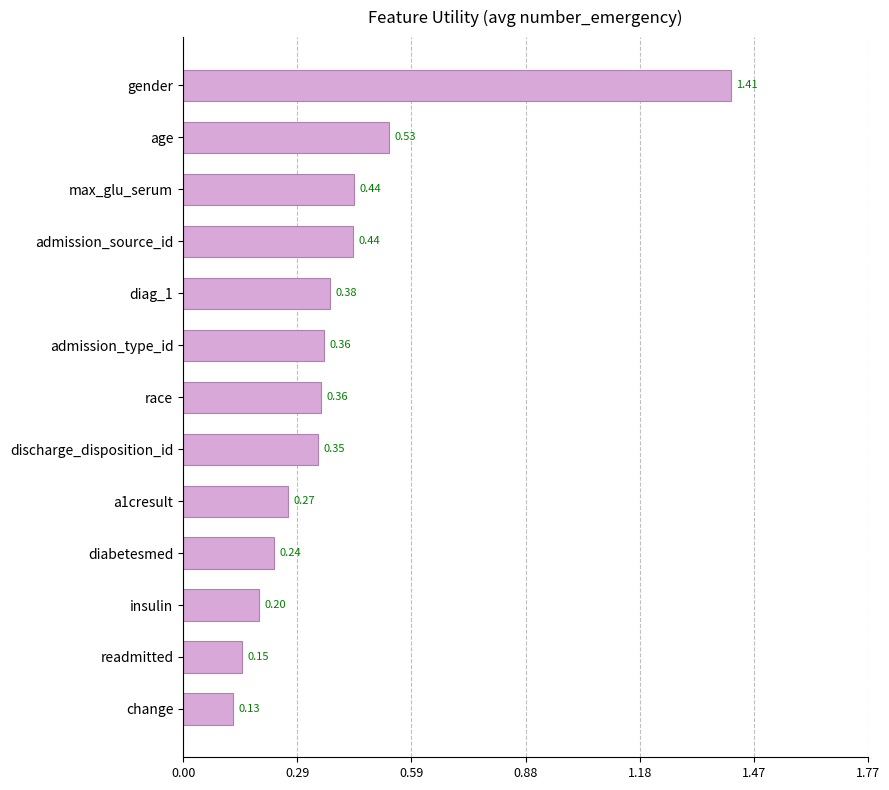

What is the sum of the values at race and diabetesmed?

0.6